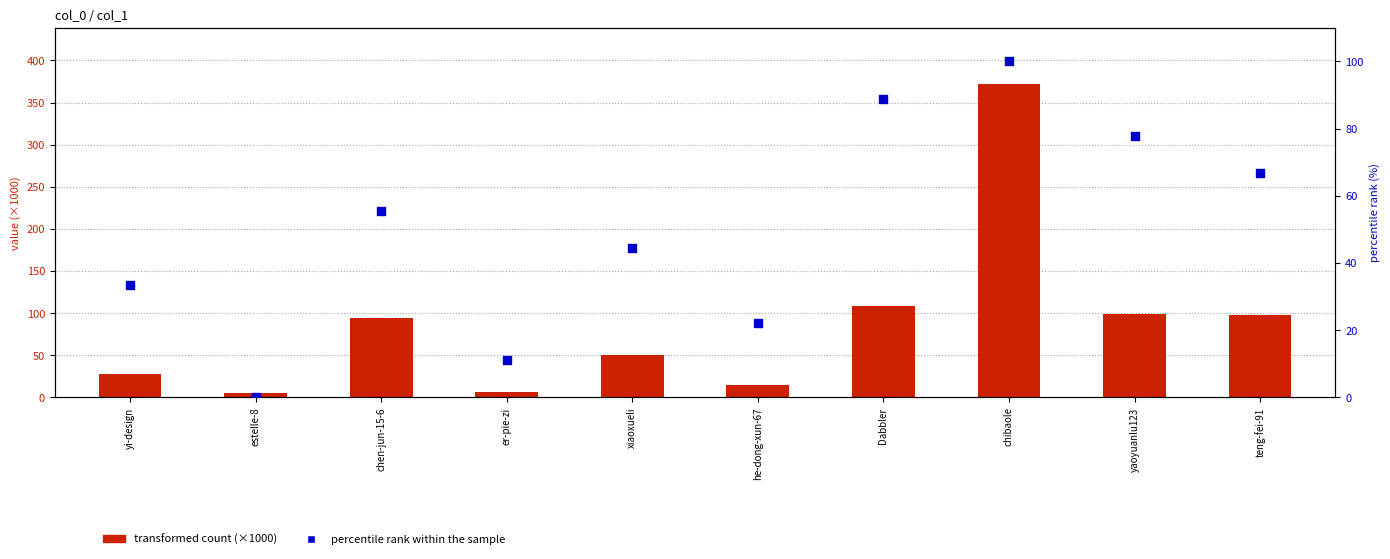

At how many categories does at least one series exceed 113?

1